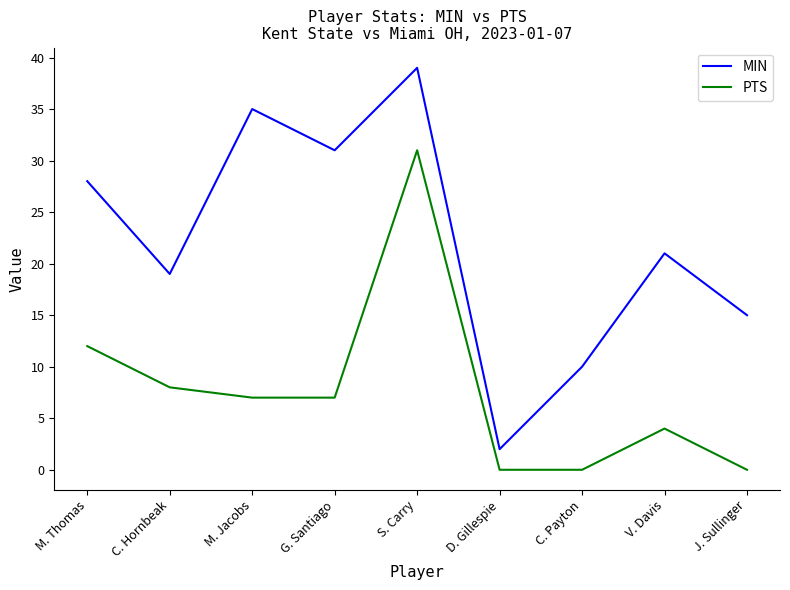

True or false: MIN has a value of 15 at M. Jacobs.

False